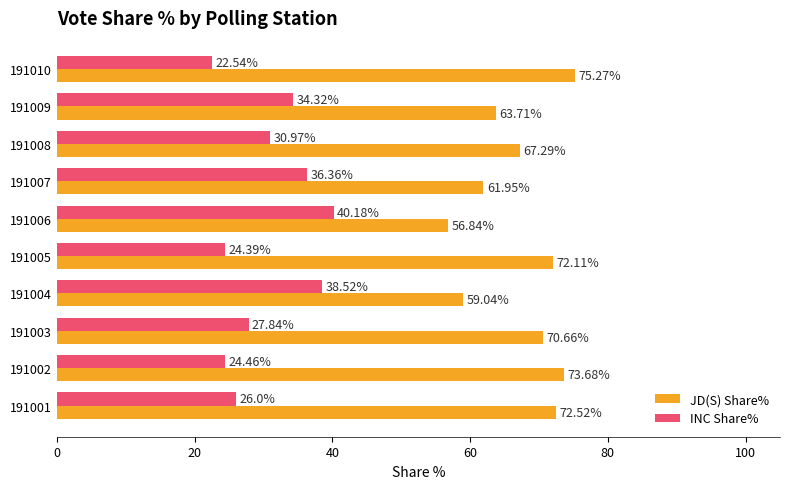

Which series has the largest total across all categories?

JD(S) Share%